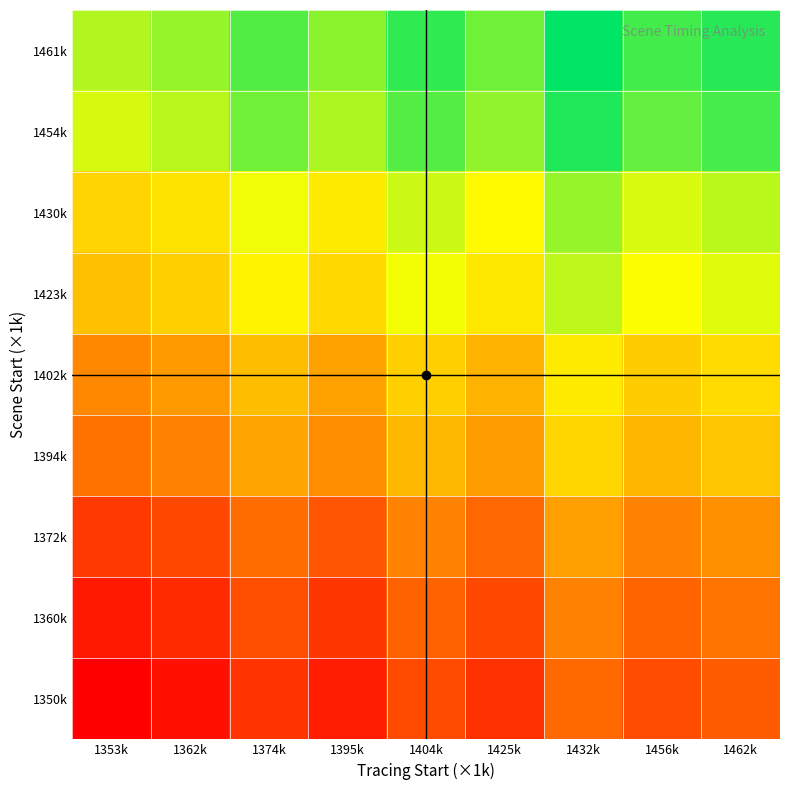

How many series are shown in this chart?

9